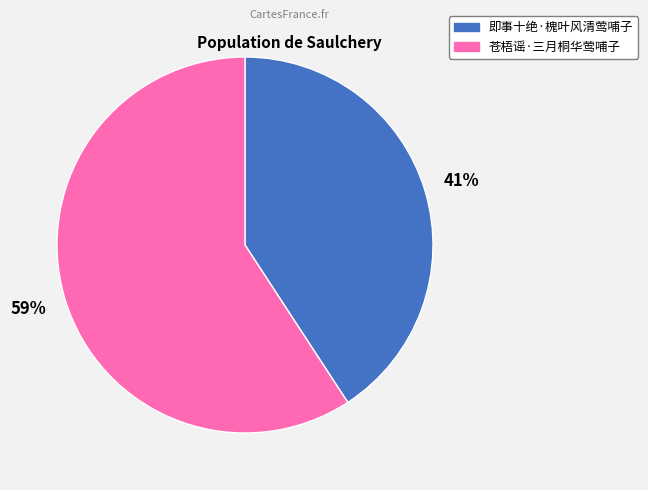

Is it true that 即事十绝·槐叶风清莺哺子 is 55% of the pie?

False